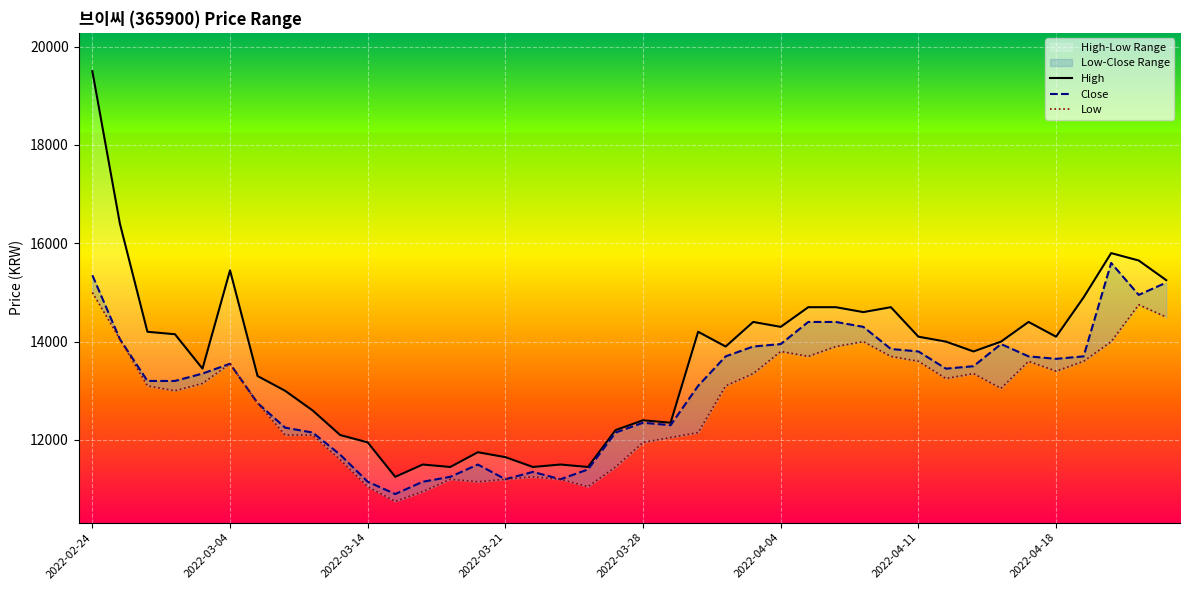

At which category does the chart reach its minimum across all series?

11